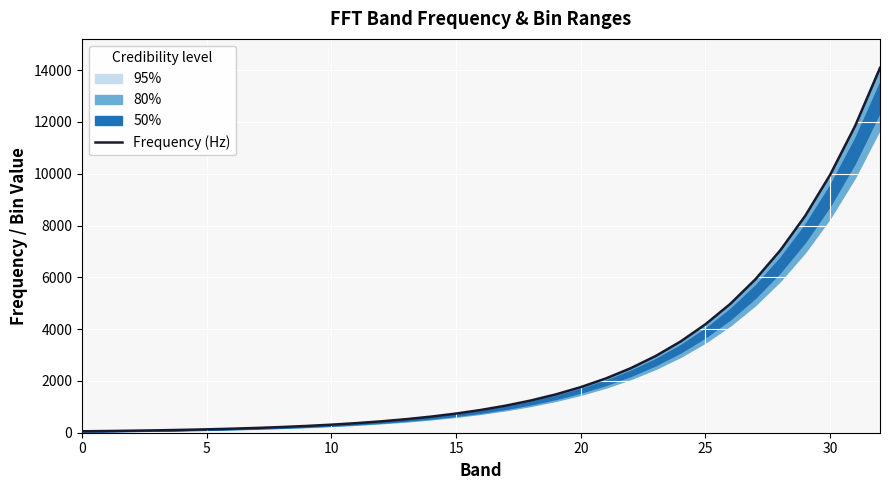

What is the smallest value displayed?

55.0